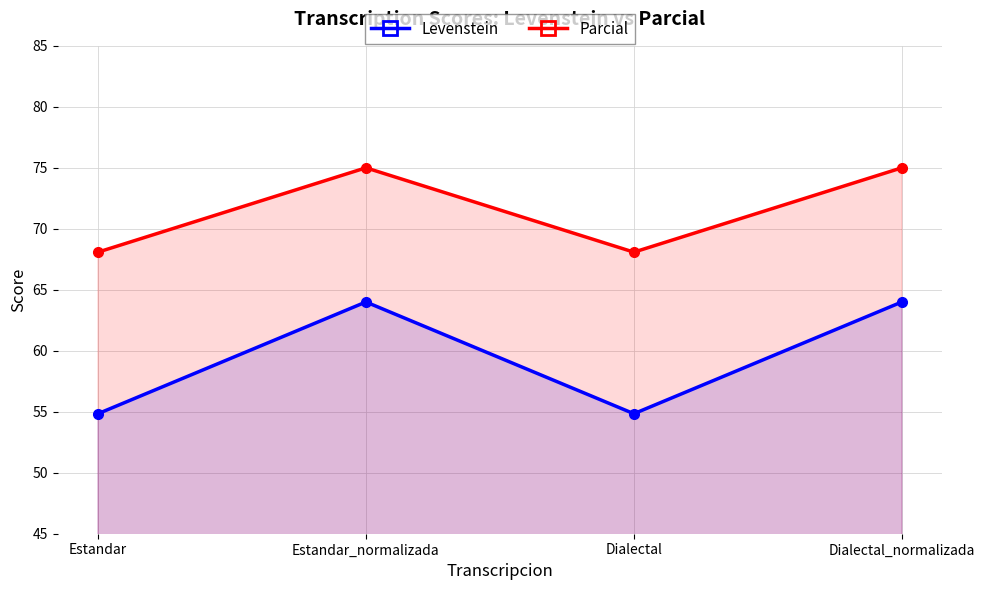

What is the difference between the maximum and second lowest values in the Levenstein series?

9.2